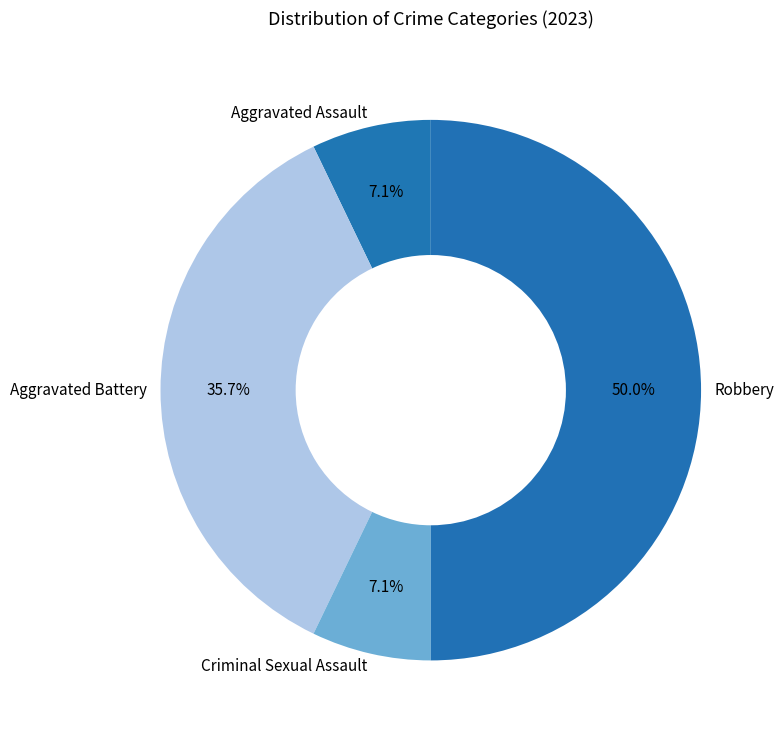

Which slice is the largest?

Robbery